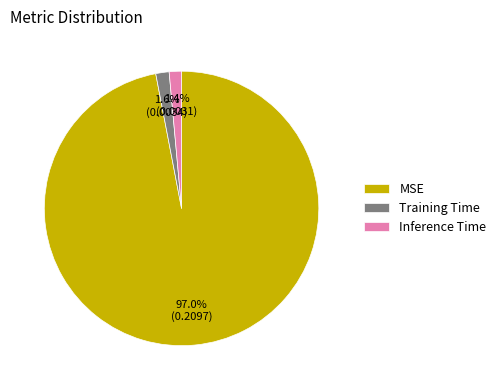

The MSE slice represents 97% of the pie. True or false?

True